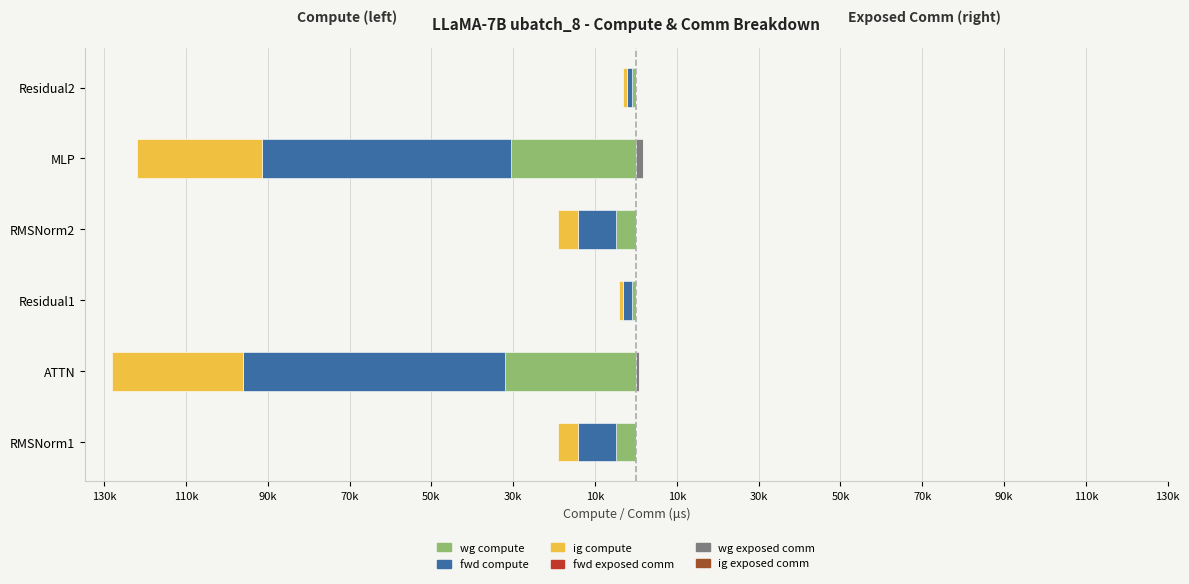

True or false: ig compute has a value of -51407.6 at MLP.

False